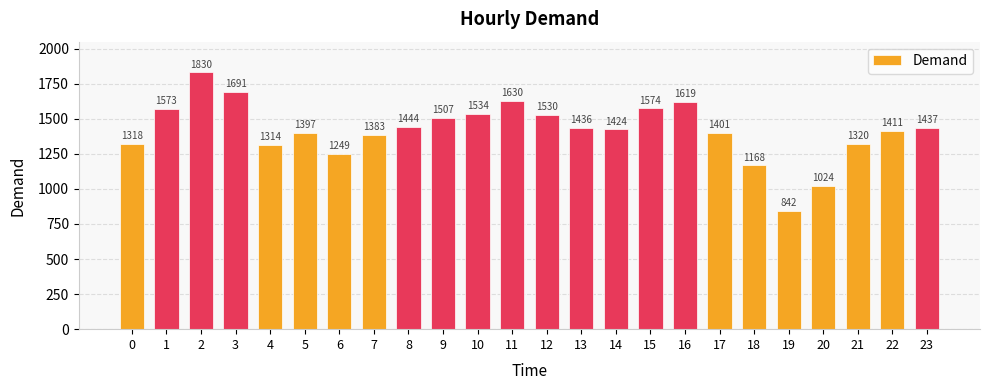

What is the difference between the values at 0 and 8?

126